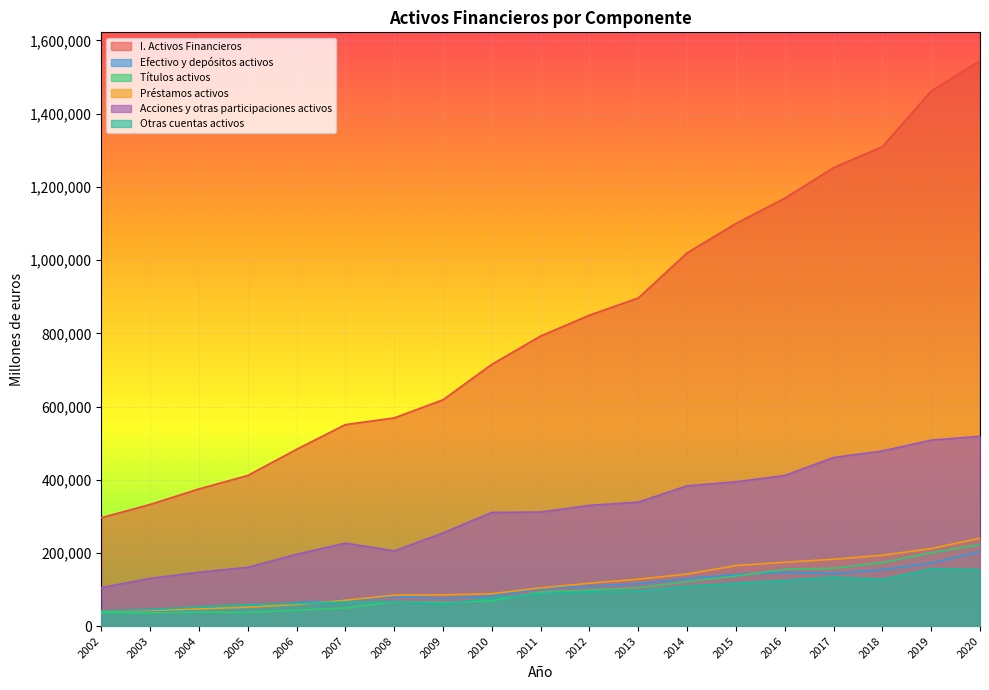

What is the spread (max minus min) of values at 2009?

557705